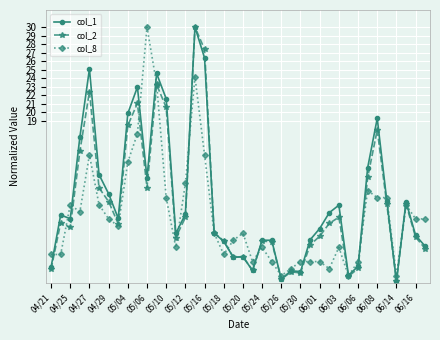

Which series has the largest total across all categories?

col_1